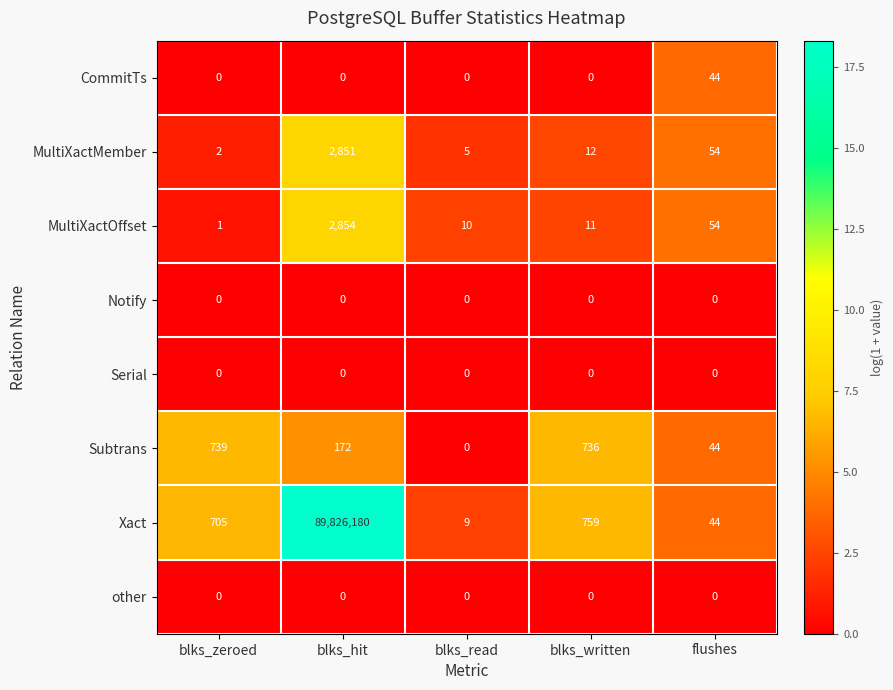

At how many categories does at least one series exceed 14?

4